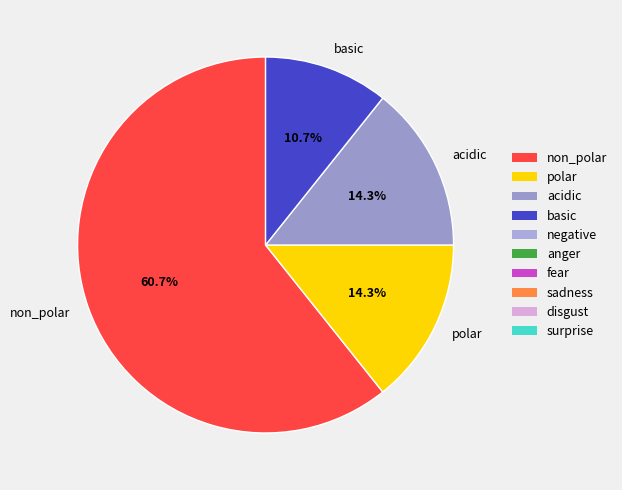

To the nearest percent, what is the combined percentage of basic and polar?

25%